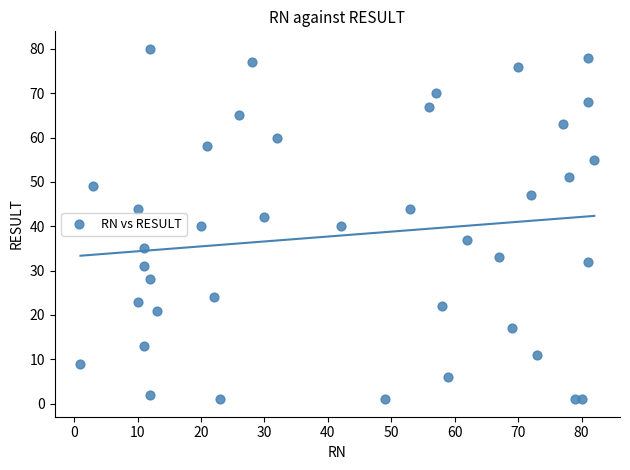

What is the range of Y values (max minus min)?

79